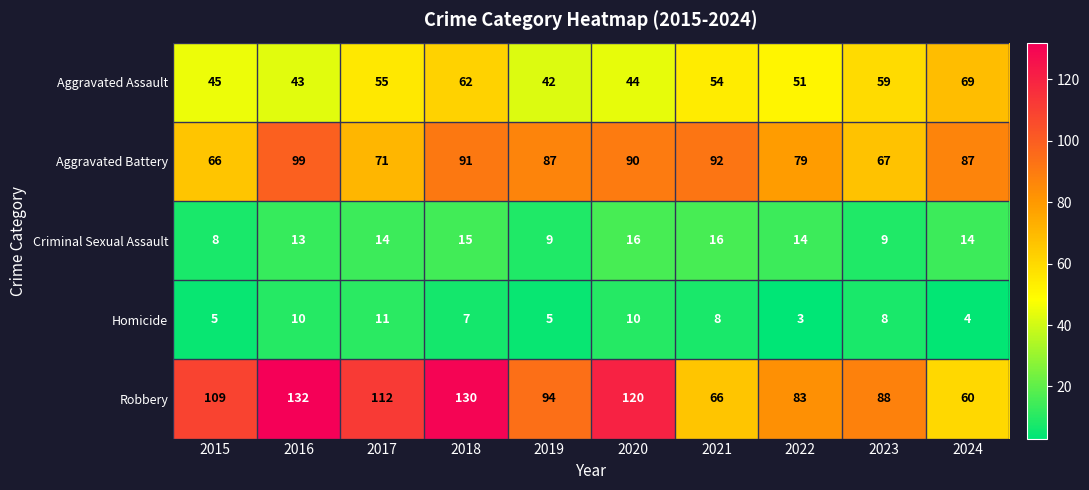

What is the difference between the Aggravated Battery values at 2023 and 2017?

4